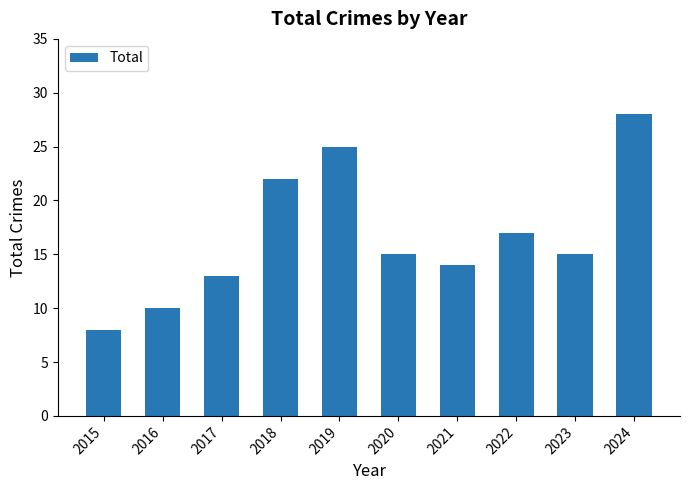

What is the change in value from 2020 to 2022?

+2